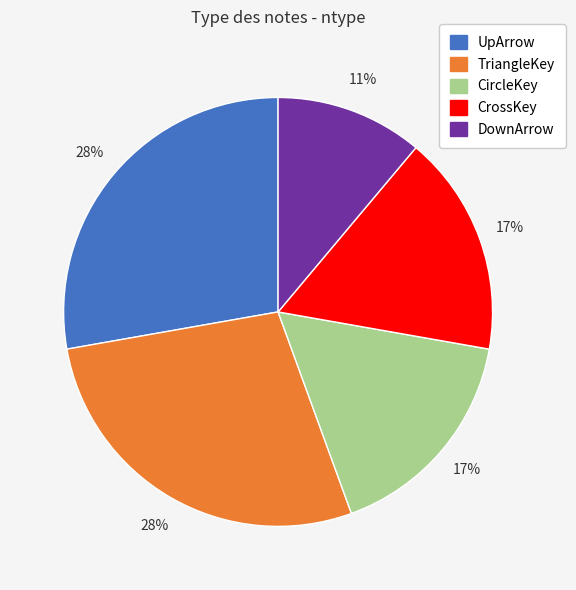

Is it true that CircleKey is 10% of the pie?

False